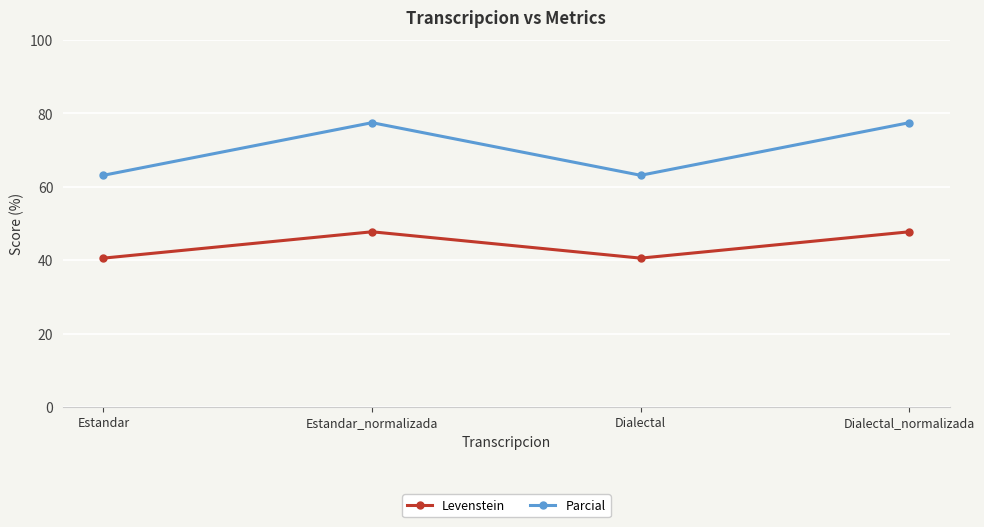

How many categories are shown in the chart?

4